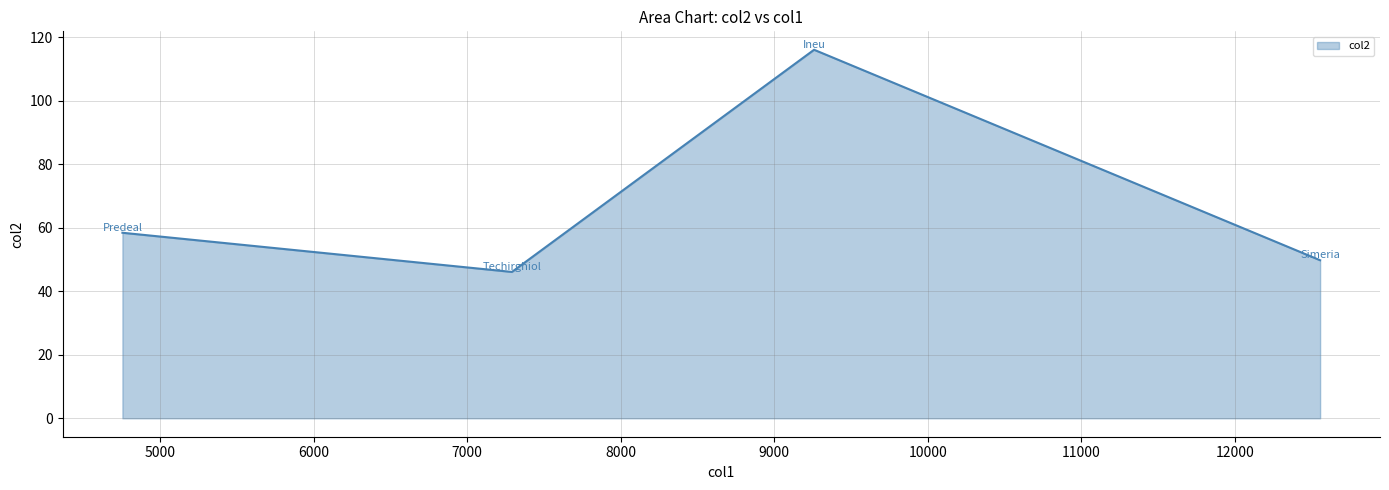

True or false: the data has more than 0 interior local peaks.

True